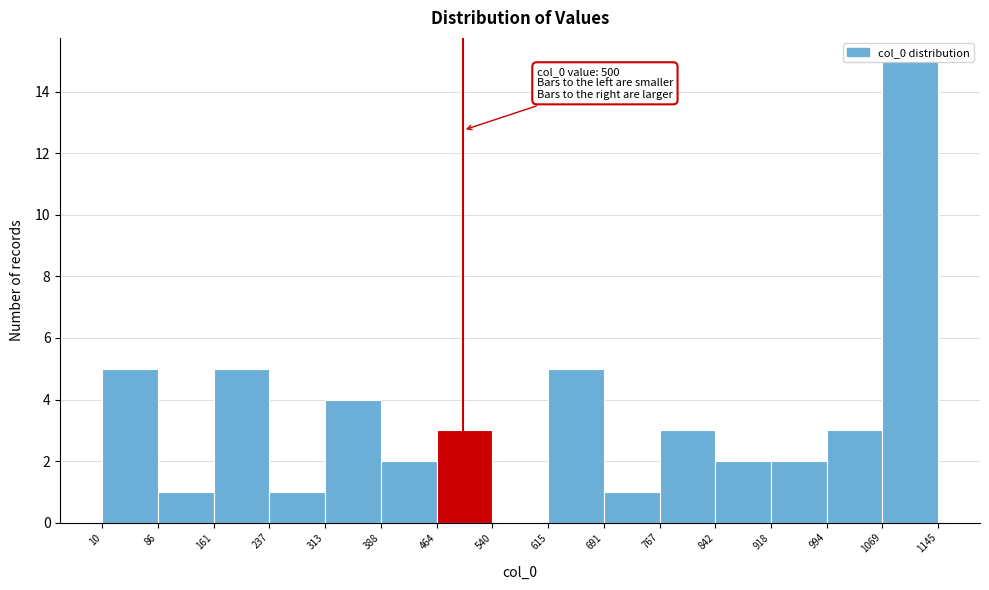

Over which range of the x-axis is the bar tallest?

1069 to 1145